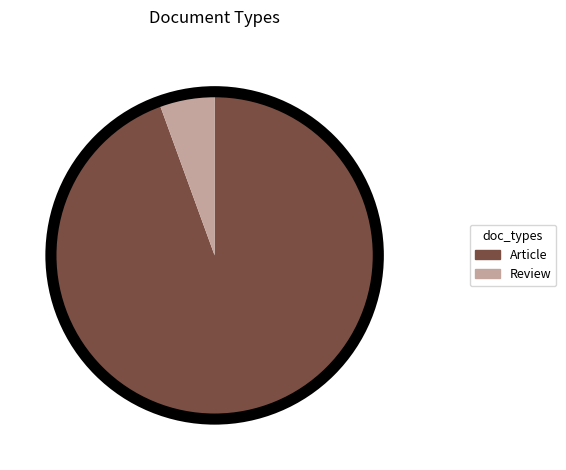

Which category has the biggest portion of the pie?

Article